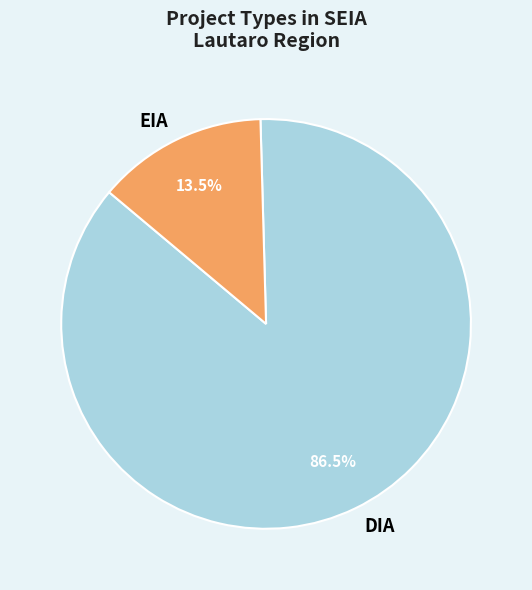

How many segments does this pie chart have?

2